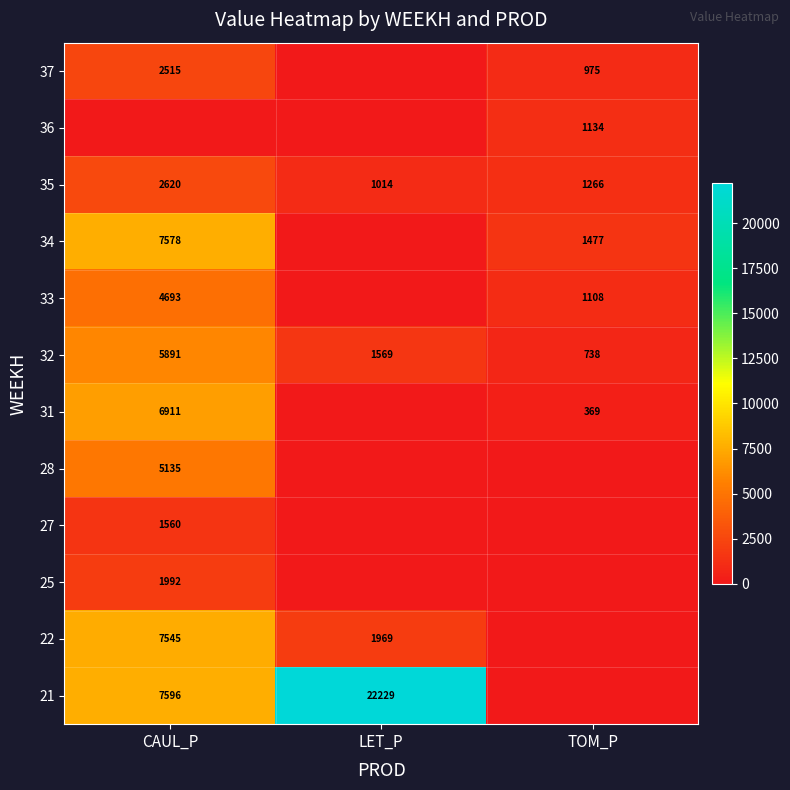

What is the highest value of the 32 series?

5891